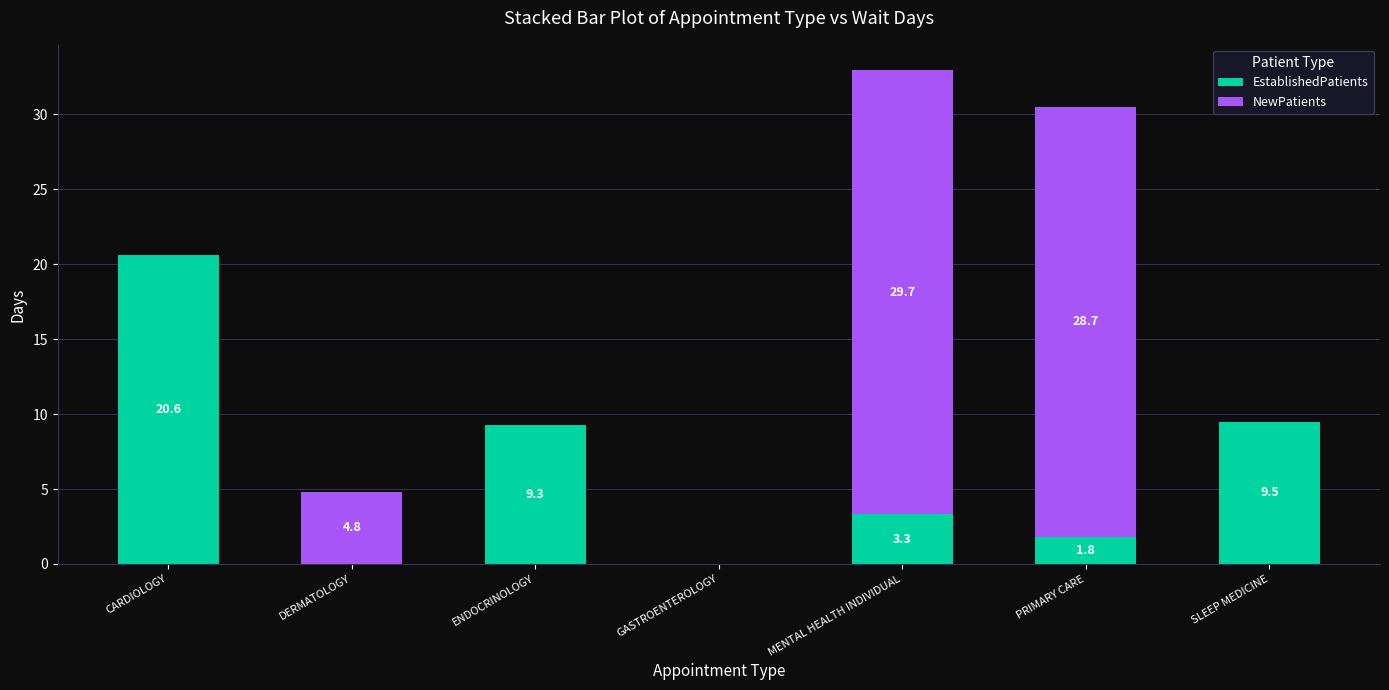

The EstablishedPatients series shows 9.3 at ENDOCRINOLOGY. True or false?

True